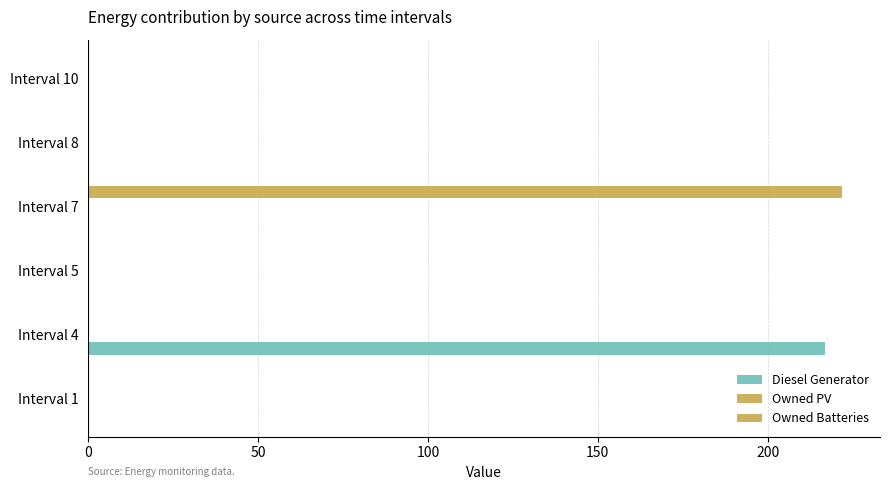

How many data points does each series have?

6